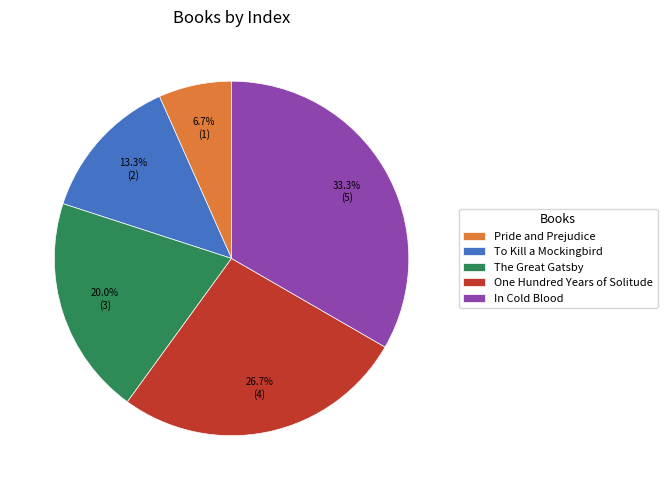

Count the number of slices in the pie.

5